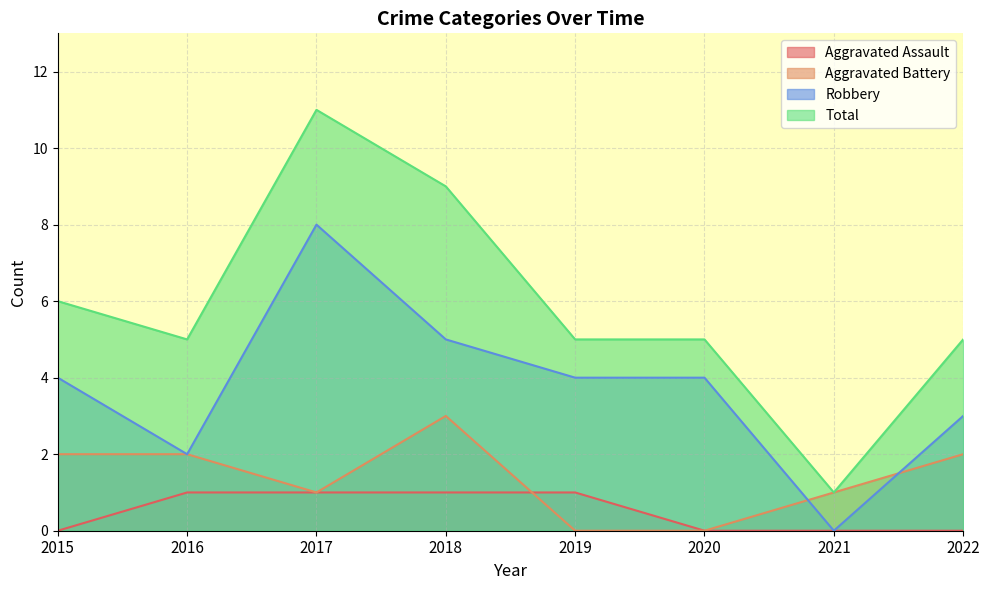

Which series has the widest spread of values?

Total